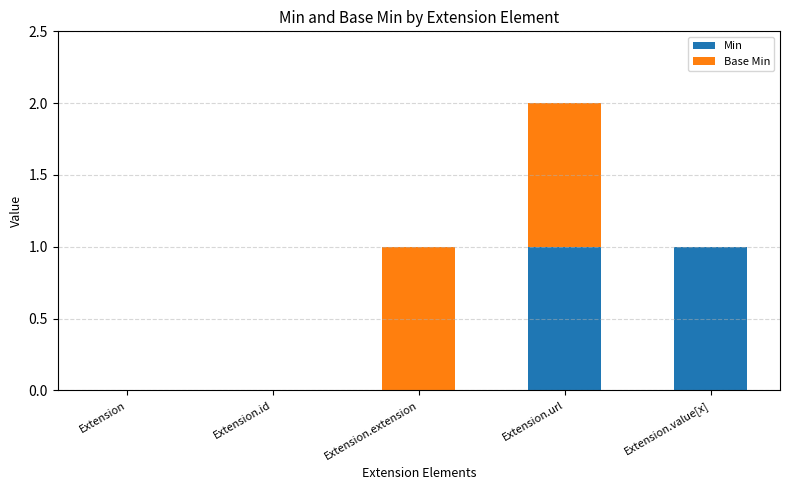

Are the bars horizontal?

No